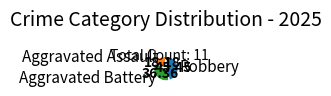

Do Aggravated Assault and Robbery together represent more than half of the pie?

Yes